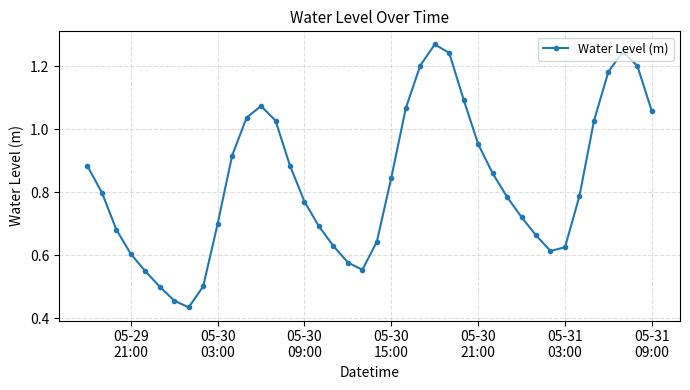

What is the sum of all values?

33.3